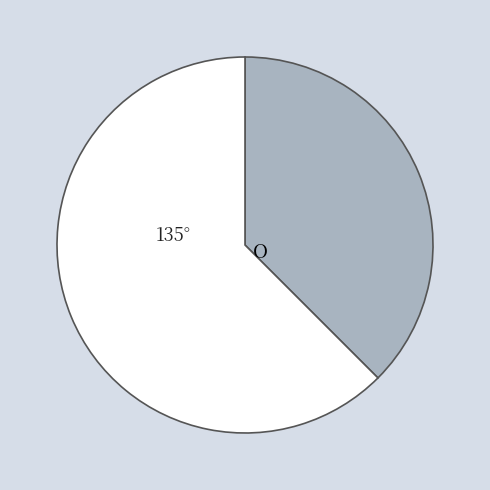

Is there a majority slice in this chart?

Yes